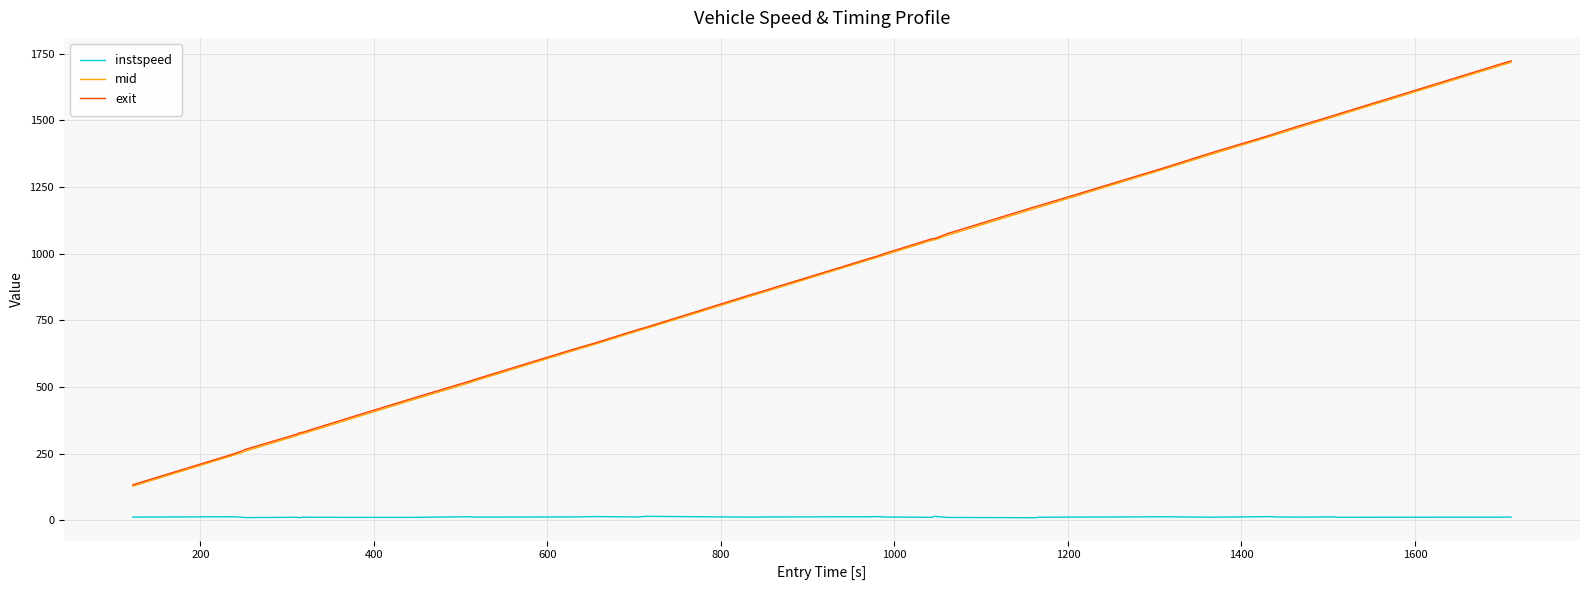

True or false: exit and instspeed cross at least once.

False